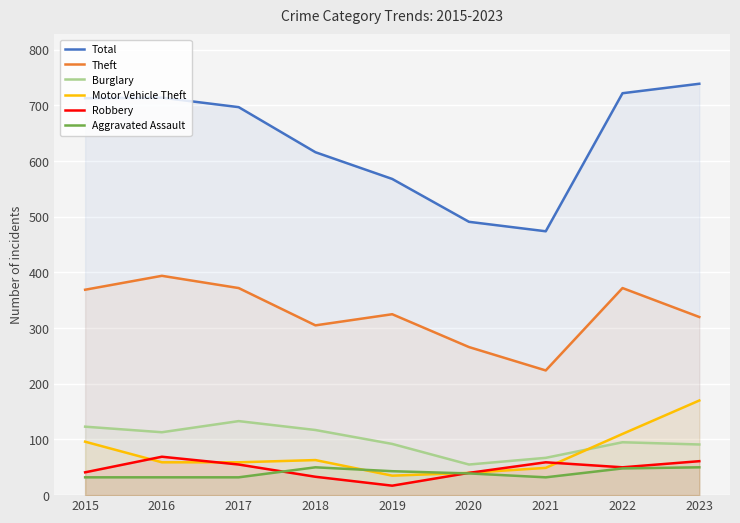

Where is the first local maximum for Aggravated Assault?

2018